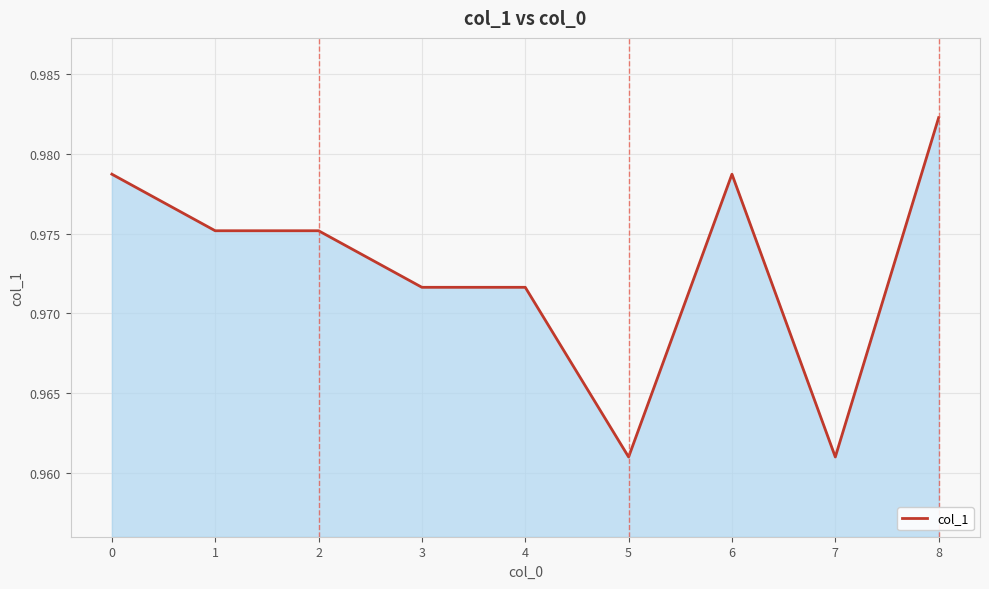

True or false: the data shows 0.3 at 2.

False